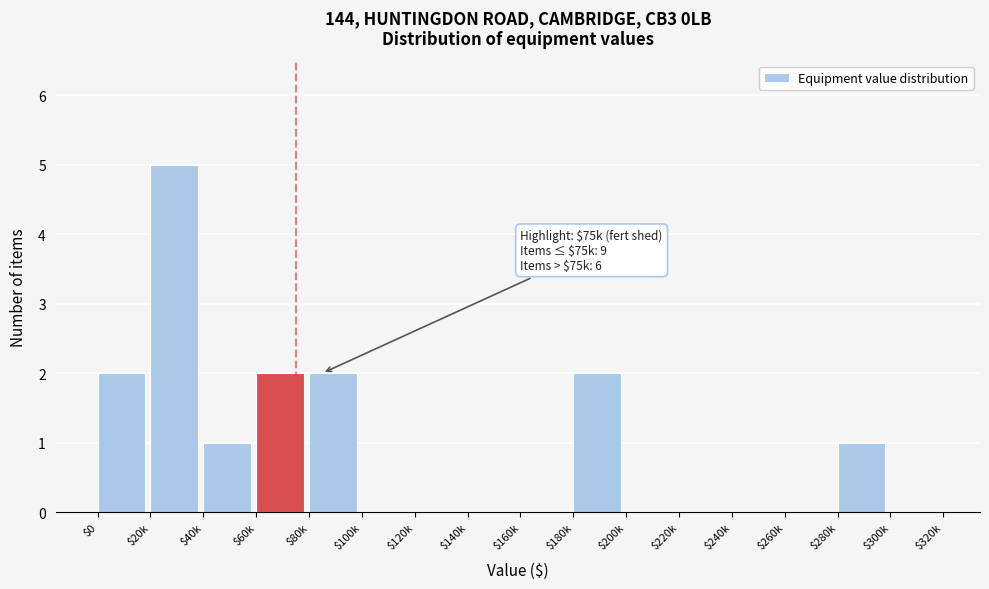

True or false: the data shows -3 at $140k.

False